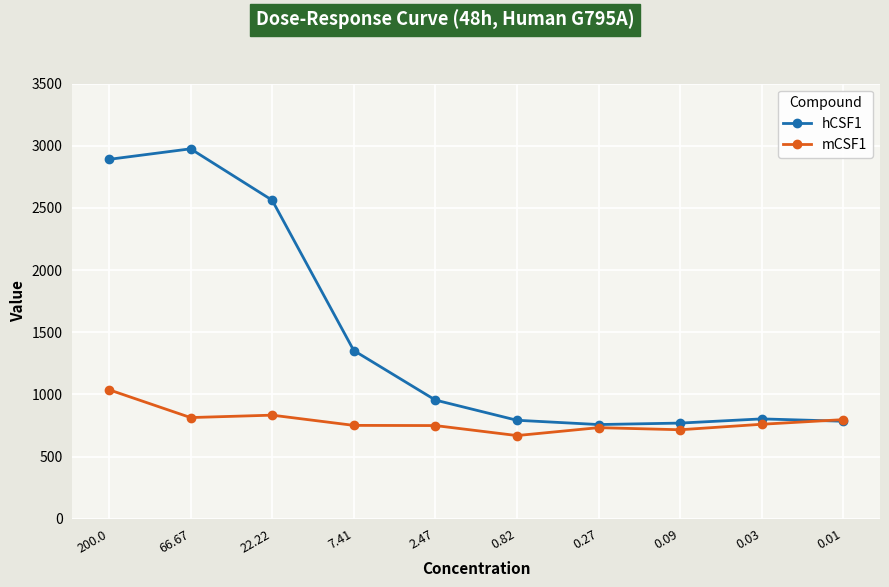

The hCSF1 series shows 2890.9 at 200.0. True or false?

True